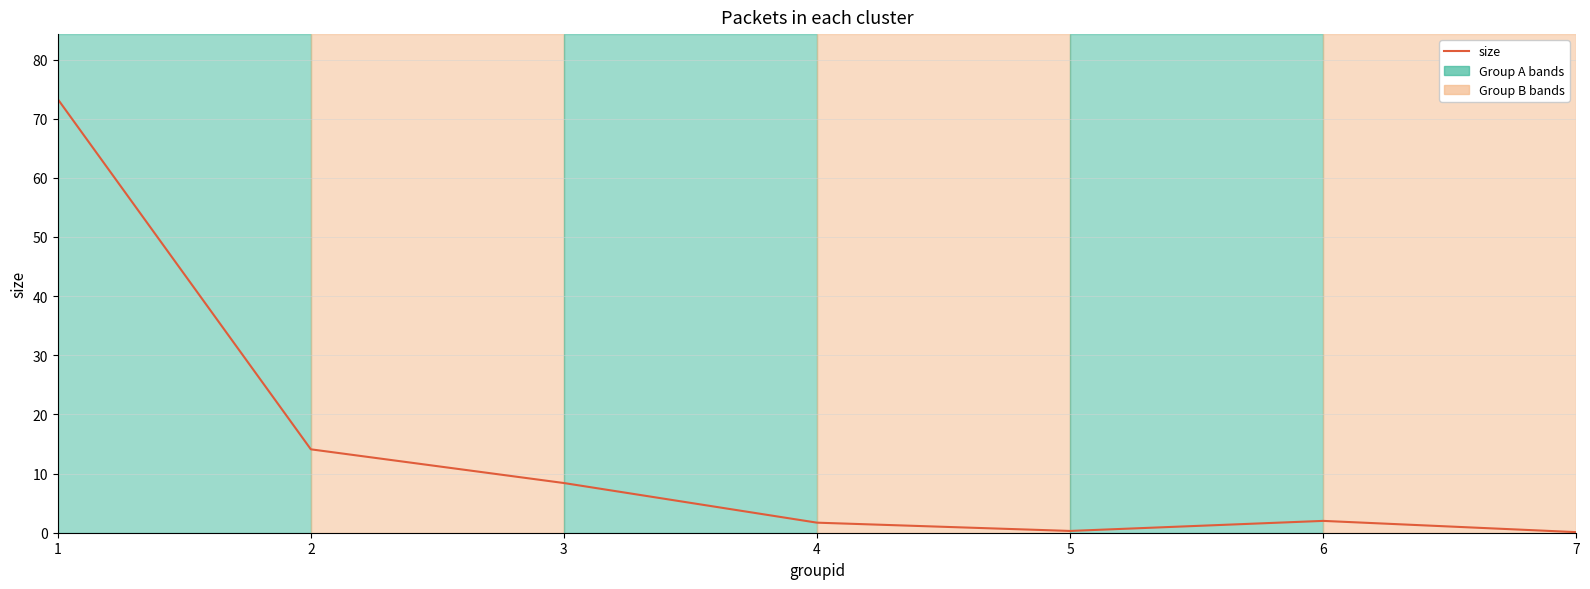

How many lines are shown in the chart?

1